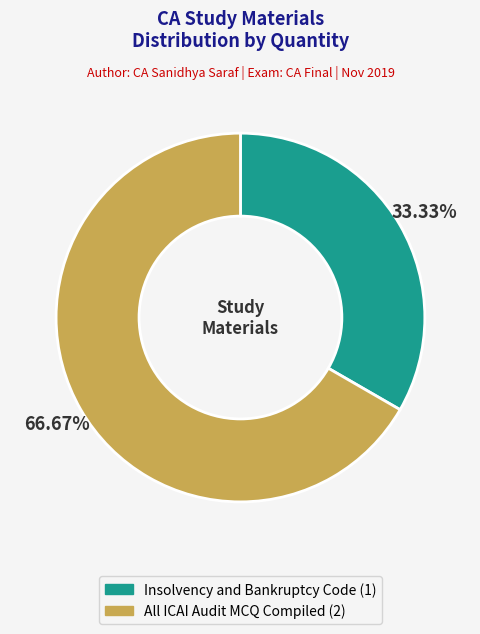

What percentage is NOT represented by Insolvency and Bankruptcy Code?

66.7%